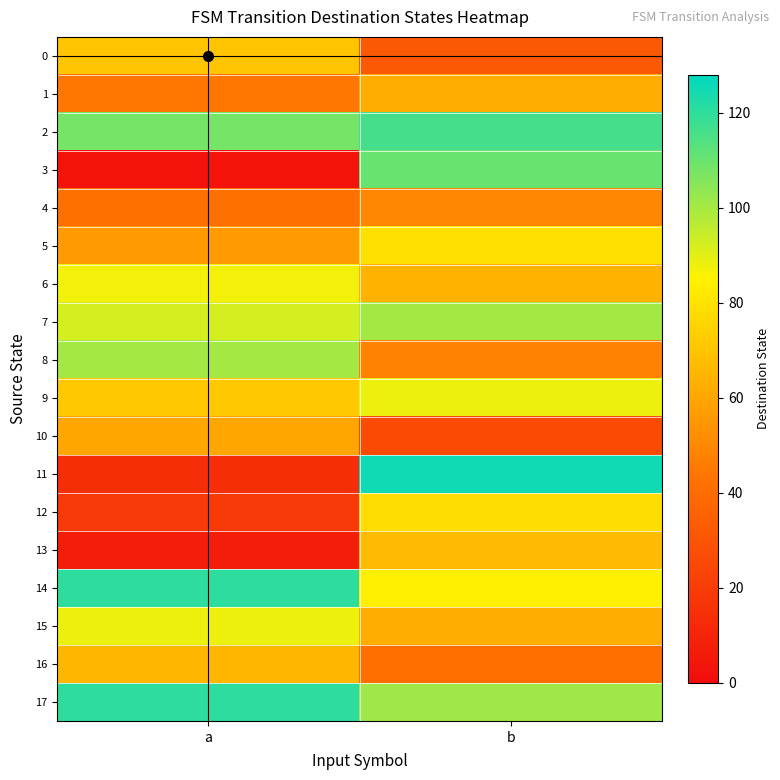

Which series has the largest total across all categories?

2